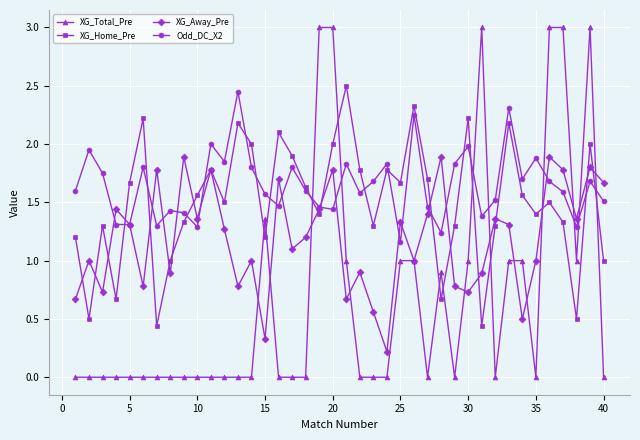

What is the difference between the maximum and minimum values in the XG_Home_Pre series?

2.1